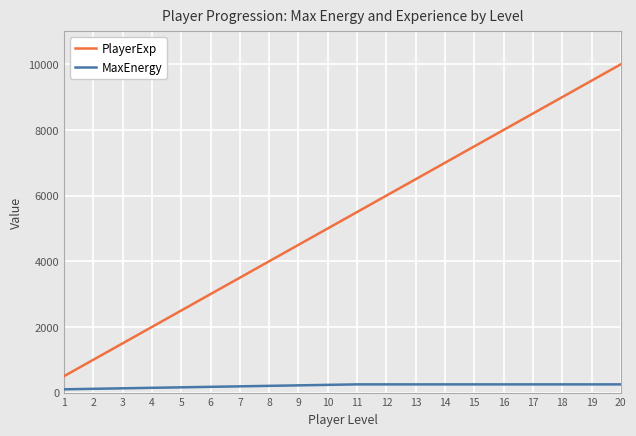

True or false: PlayerExp and MaxEnergy cross at least once.

False